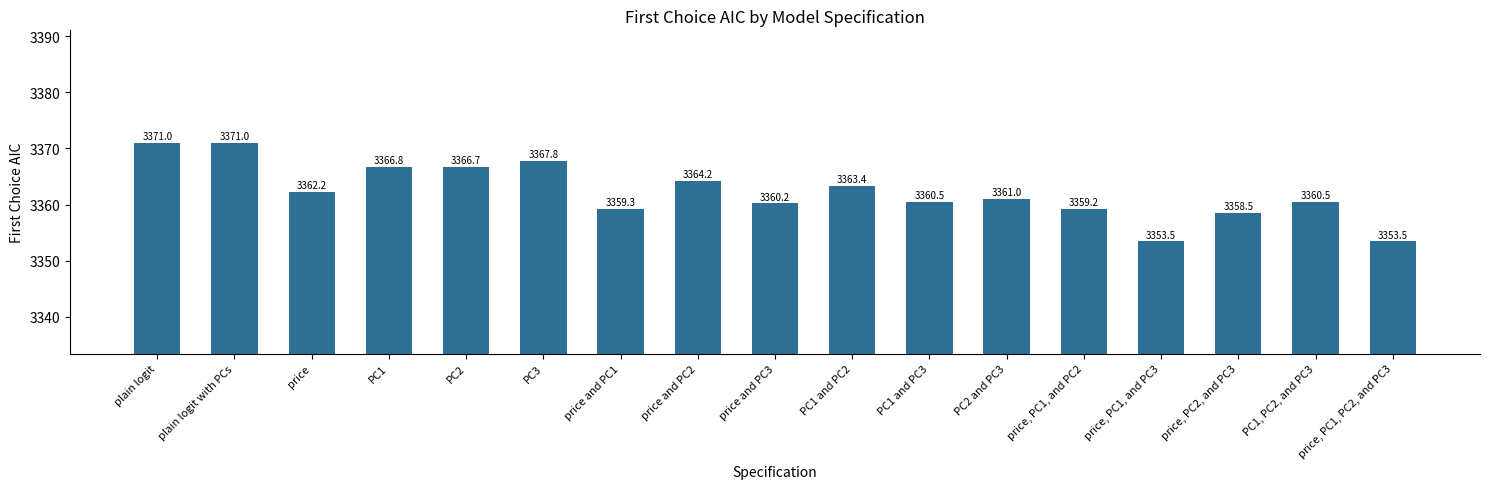

What is the minimum value shown in the chart?

3353.5